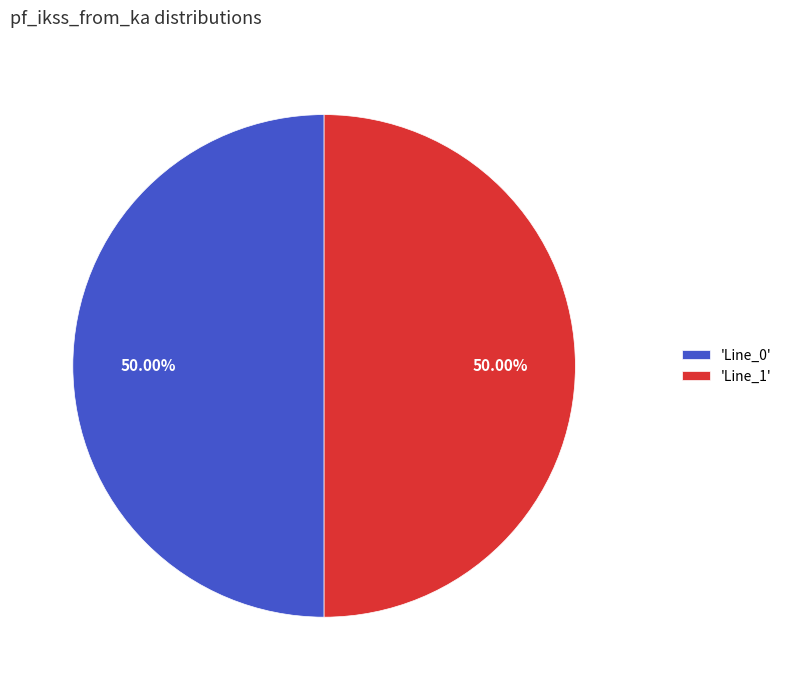

Approximately how many times larger is the value at 'Line_0' compared to 'Line_1'?

1.0